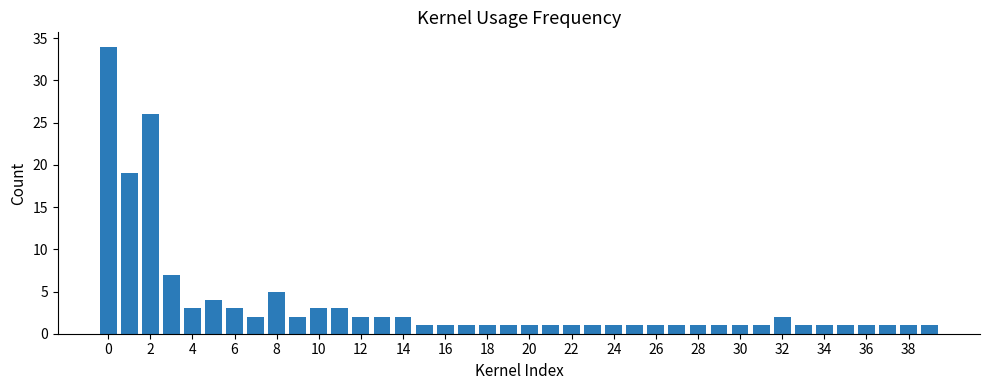

What is the difference between the maximum and second lowest values?

33